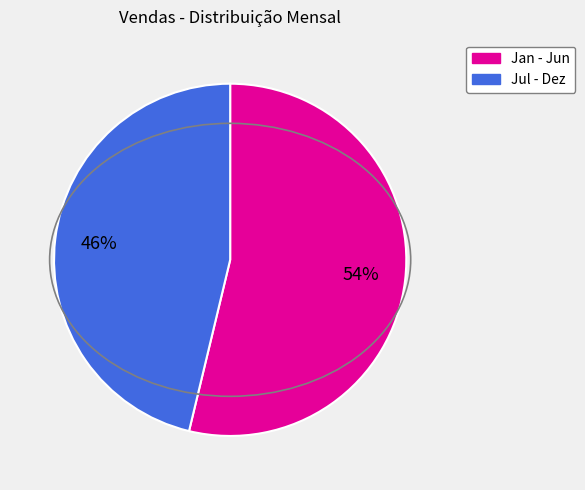

Is there any slice that represents more than half of the pie?

Yes